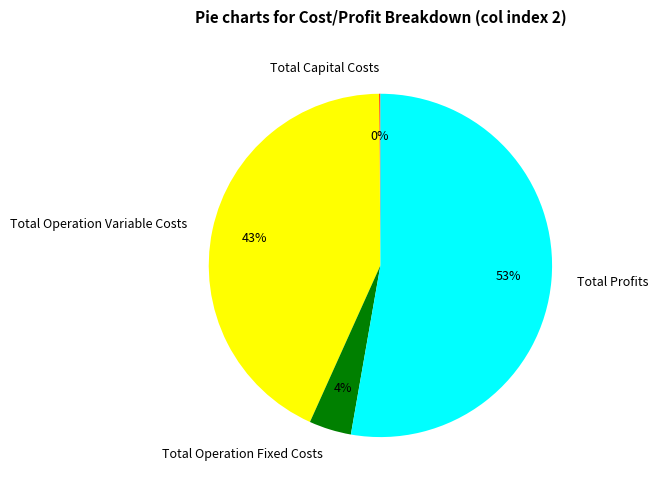

To the nearest percent, what percentage of the pie is Total Operation Variable Costs?

43%